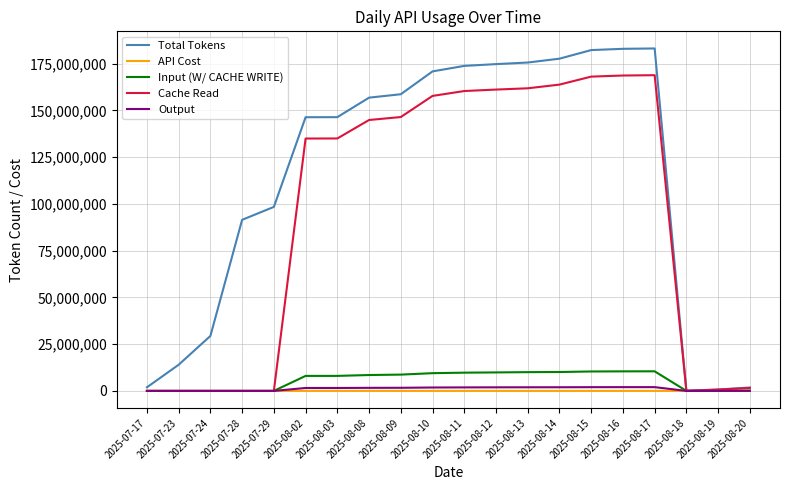

Which series changed the most between 2025-07-28 and 2025-08-19?

Total Tokens